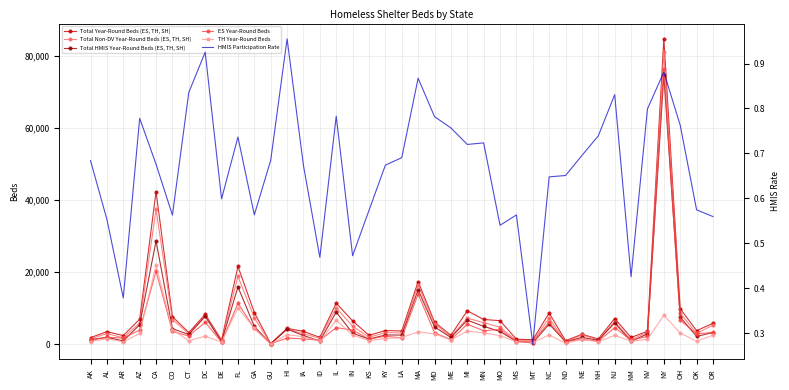

The value of Total Year-Round Beds (ES, TH, SH) at CT is 3236.0. True or false?

True